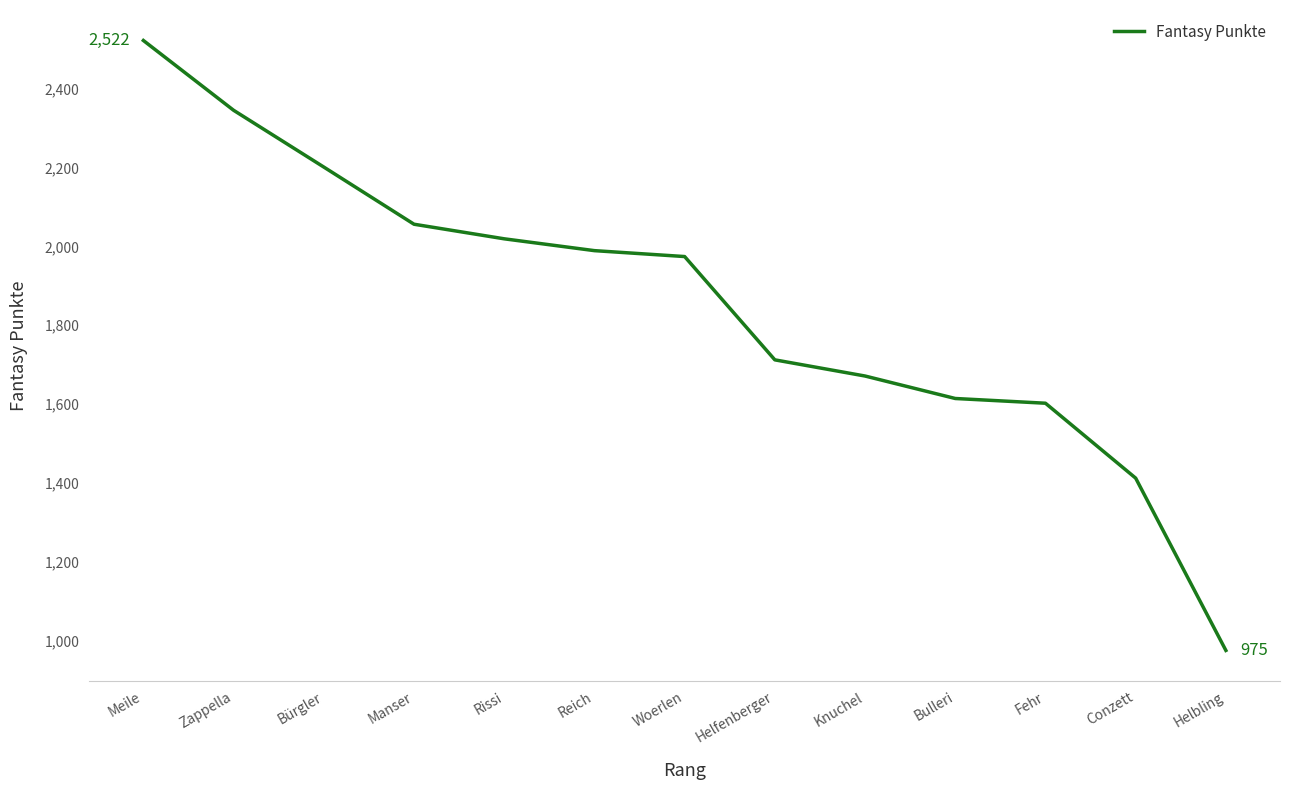

What is the difference between the maximum and minimum values?

1547